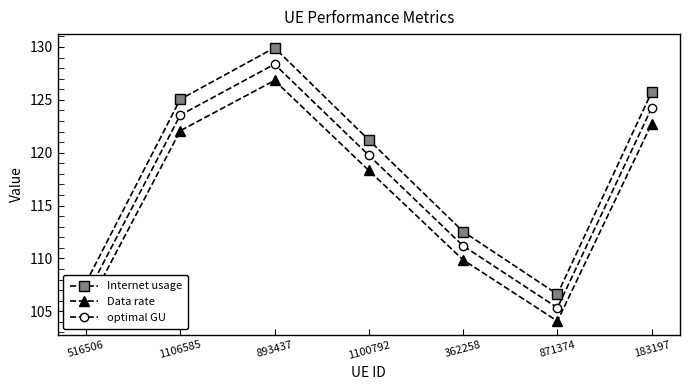

What is the label of the 5th point from the left?

362258